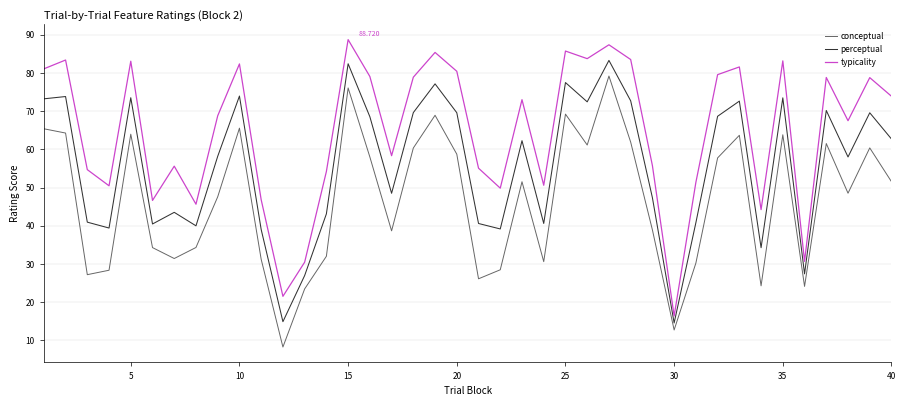

True or false: typicality and conceptual cross at least once.

False